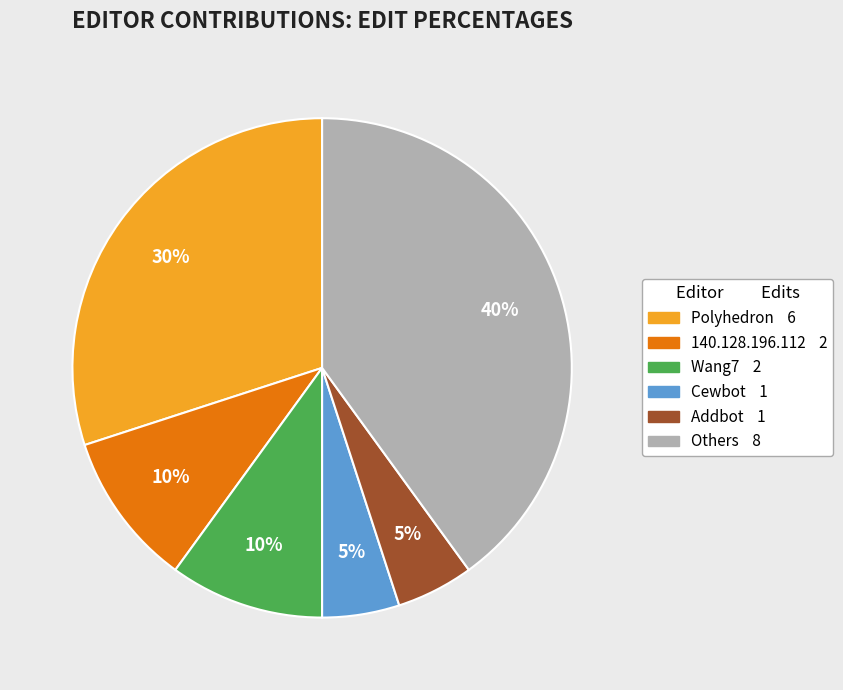

Does any single category account for the majority?

No